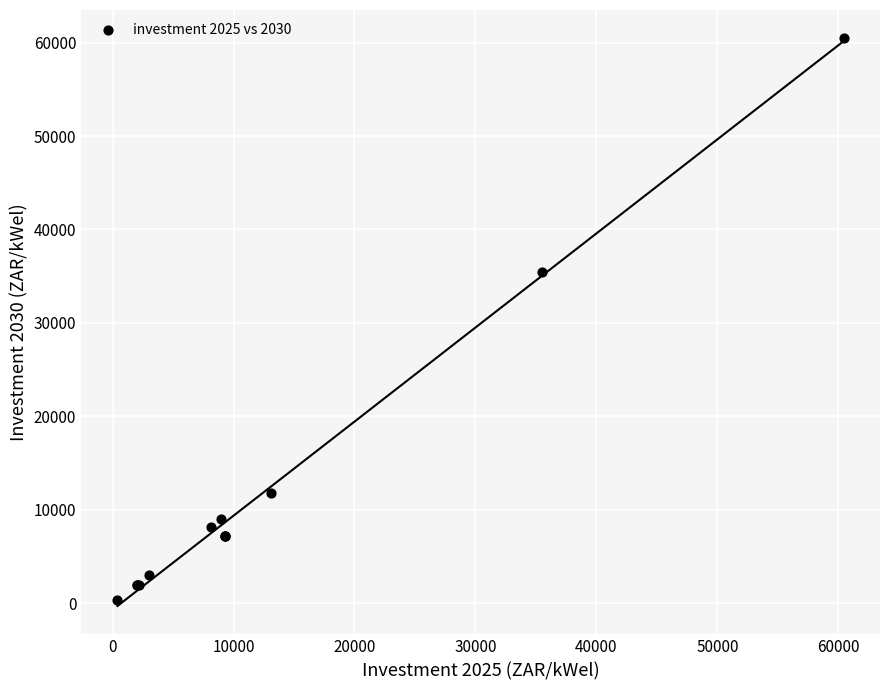

What Y value in the scatter plot is closest to 30403?

35463.0